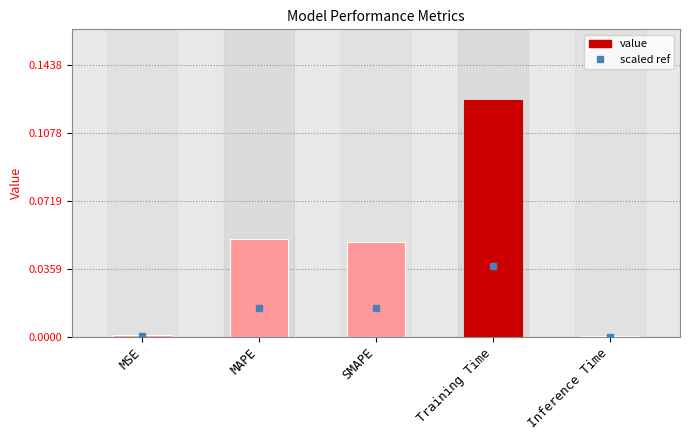

Which has a higher value, MAPE or Training Time?

Training Time